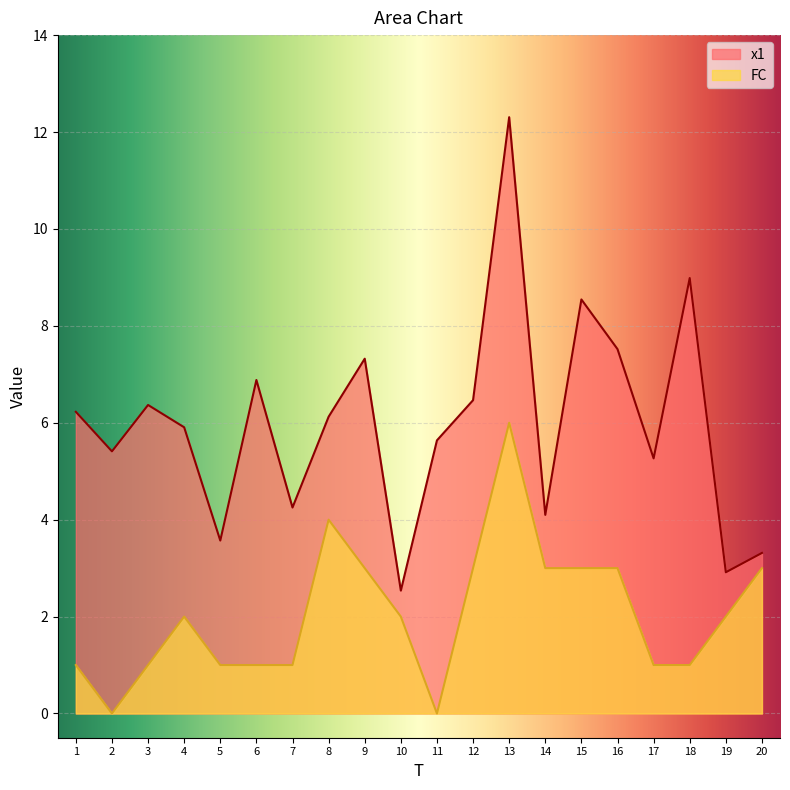

What is the difference between the maximum and minimum values in the FC series?

6.0